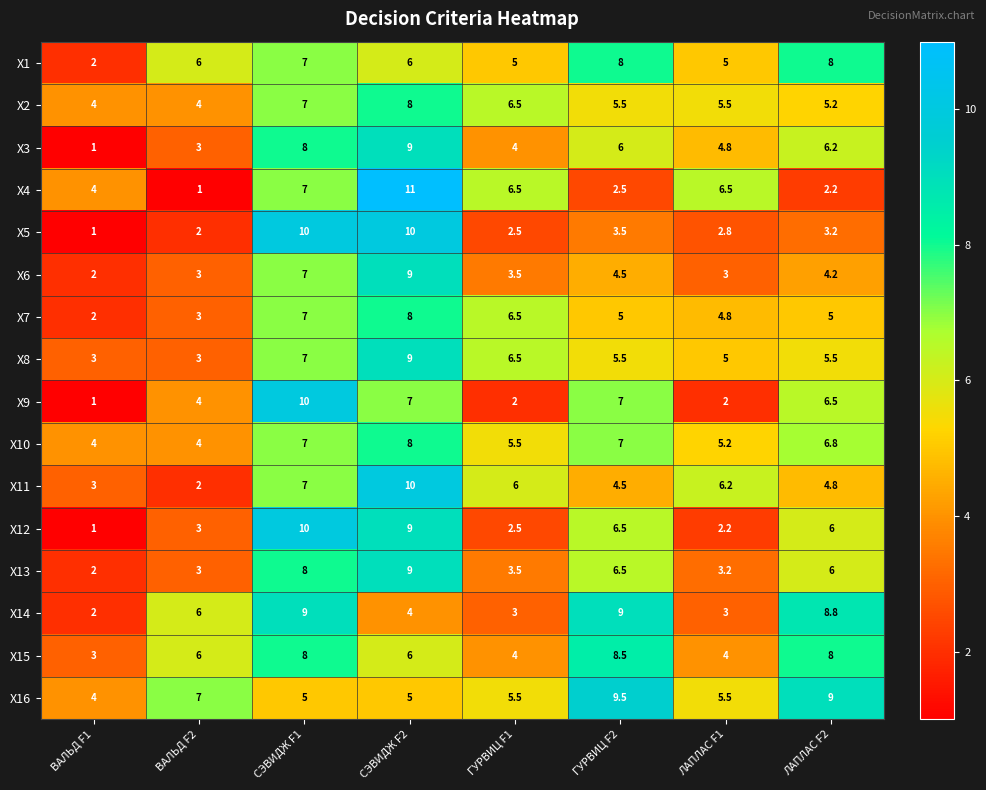

Which category has the lowest value in the X15 series?

ВАЛЬД F1